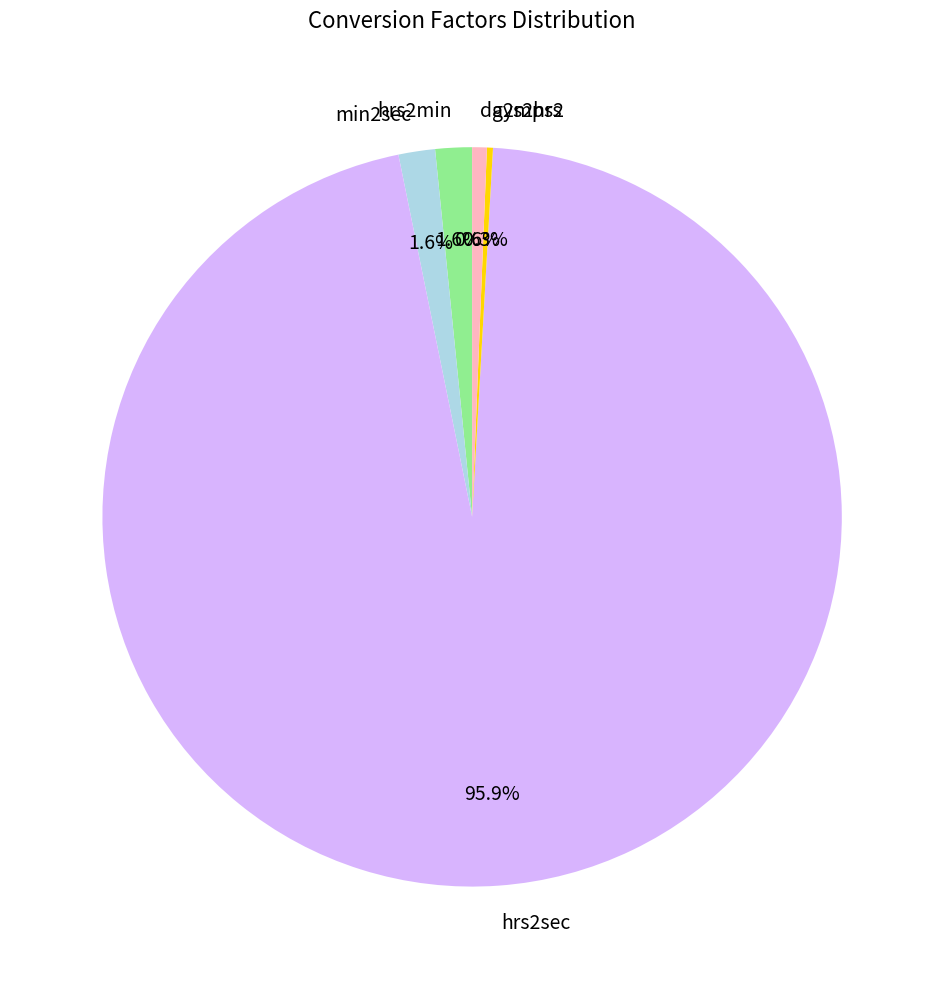

To the nearest percent, what is the difference between the hrs2sec and hrs2min slice percentages?

94%